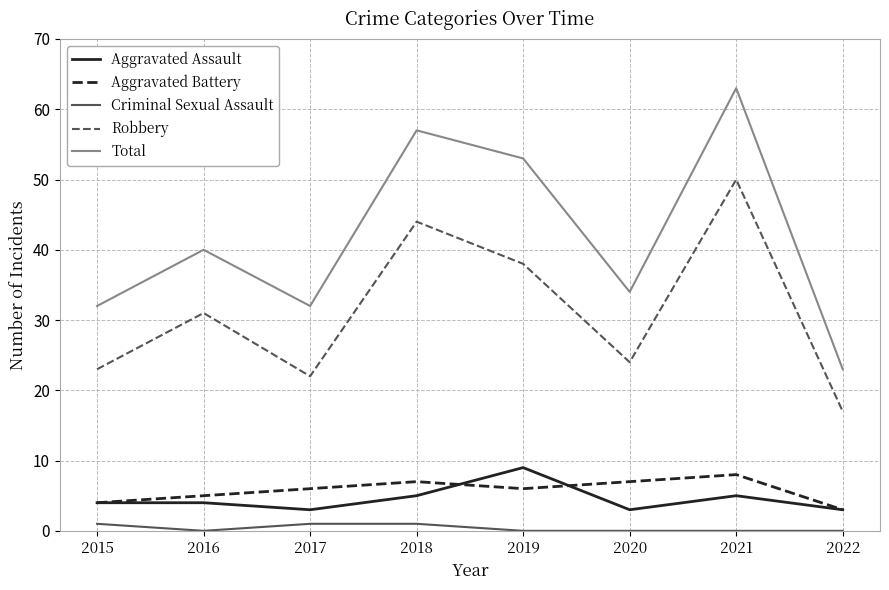

Is the value of Criminal Sexual Assault at 2021 greater than the value of Aggravated Battery at 2018?

No